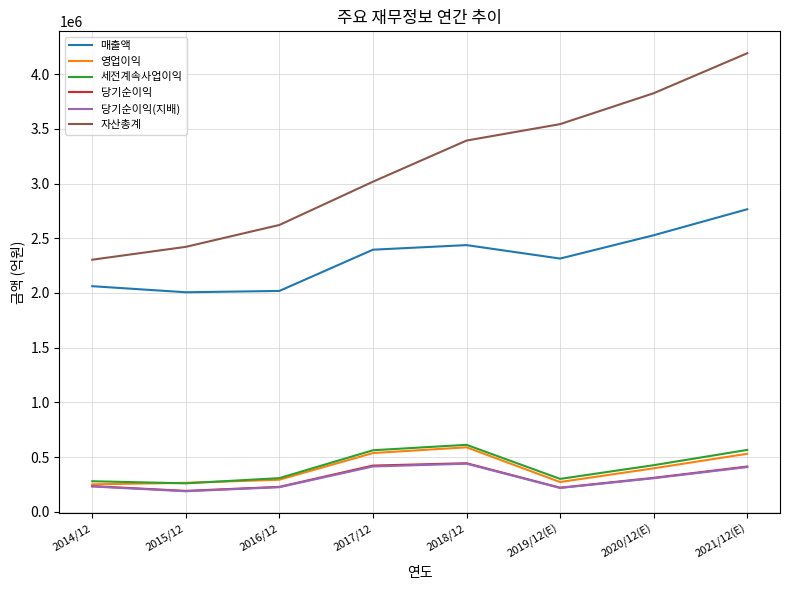

Where is 자산총계 nearest to the value 3248150?

2018/12